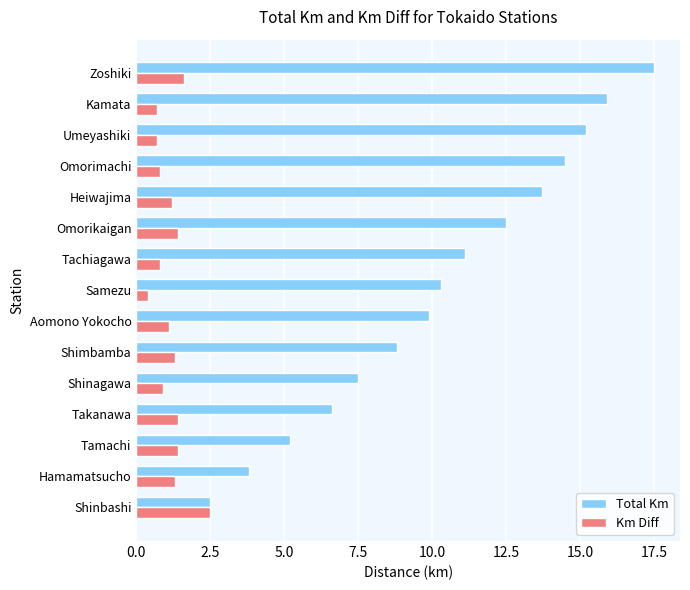

List the series in order of their overall mean, lowest first.

Km Diff, Total Km